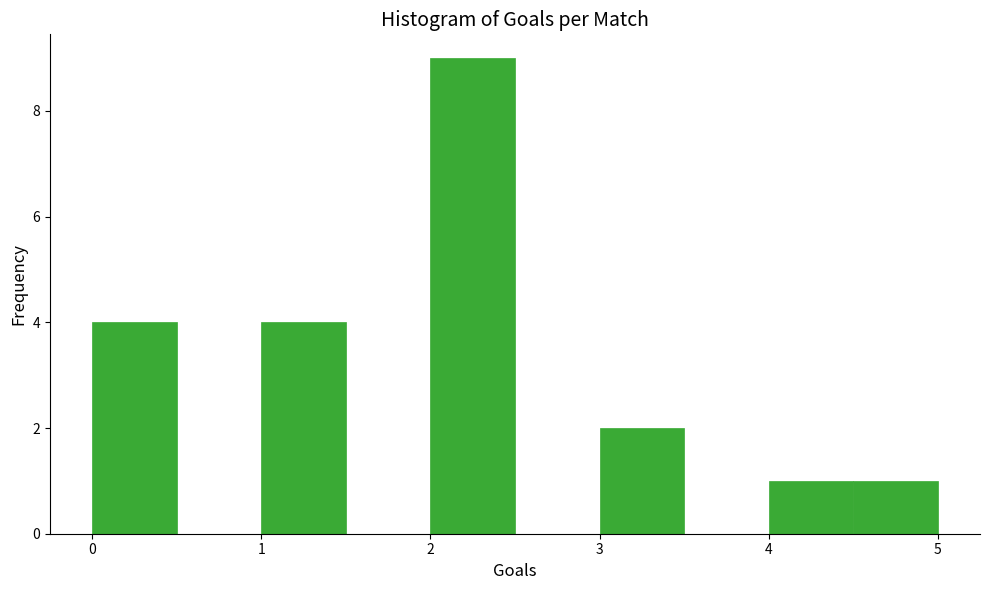

Over which range of the x-axis is the bar tallest?

2.0 to 2.5